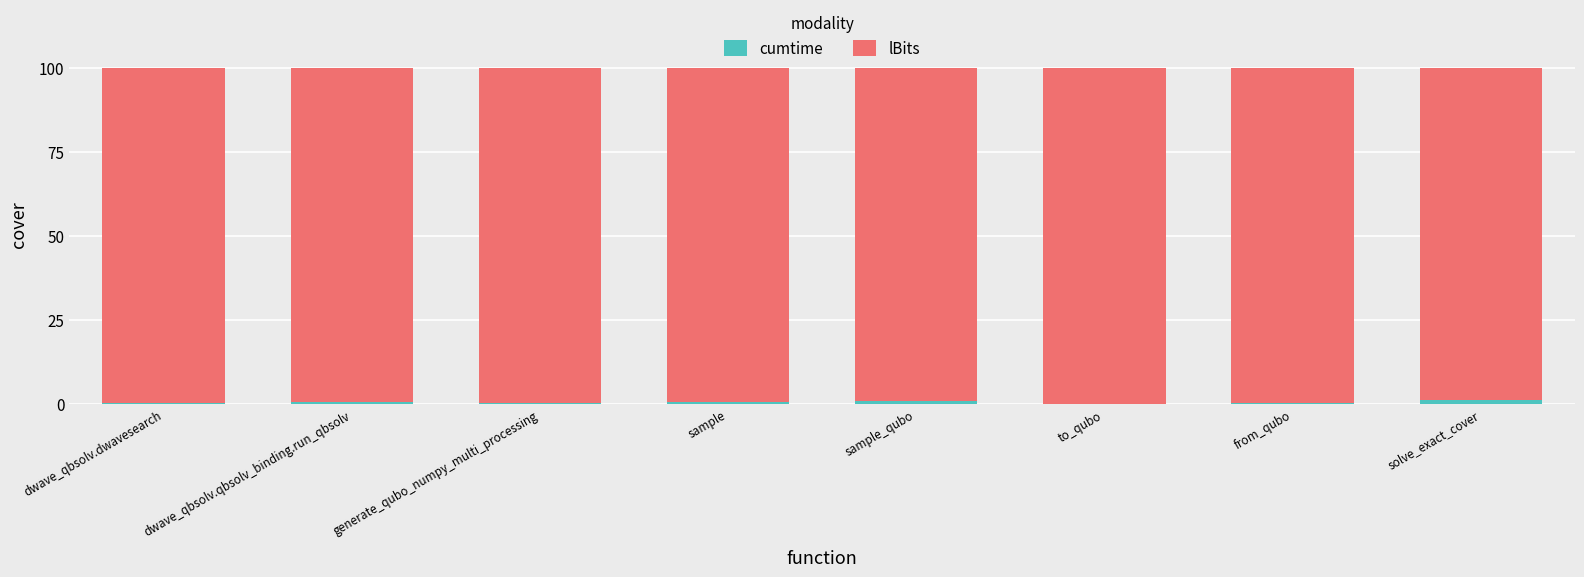

What is the sum of all cumtime values?

4.4